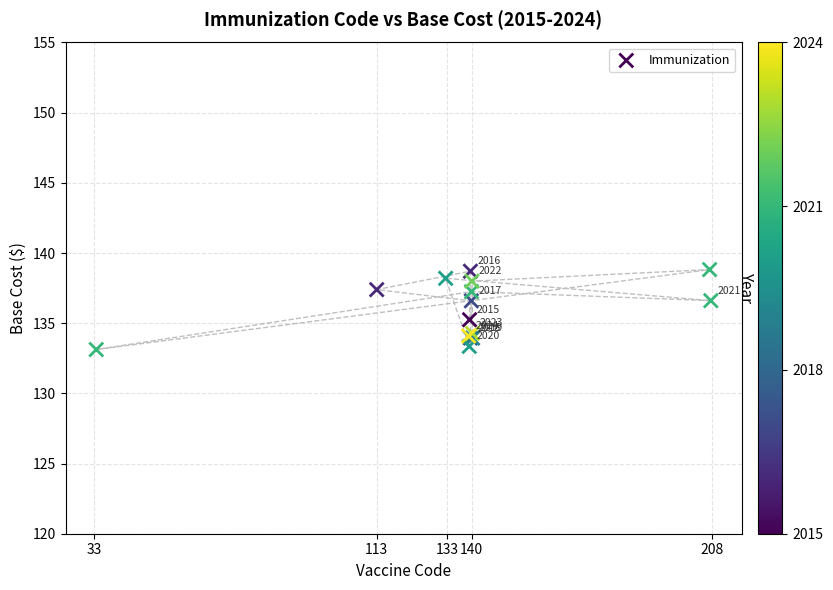

What Y value in the scatter plot is closest to 135?

135.2